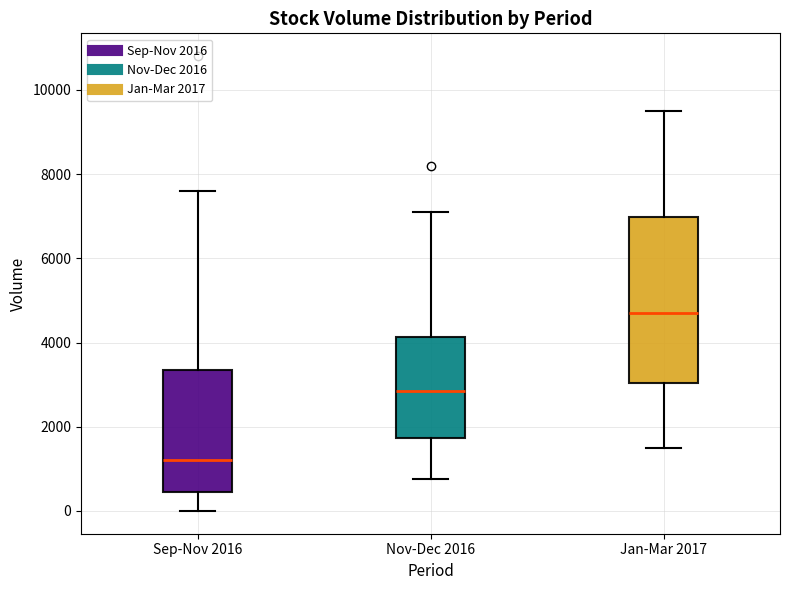

Comparing the boxes themselves (not the whiskers), which one is the tallest?

Jan-Mar 2017